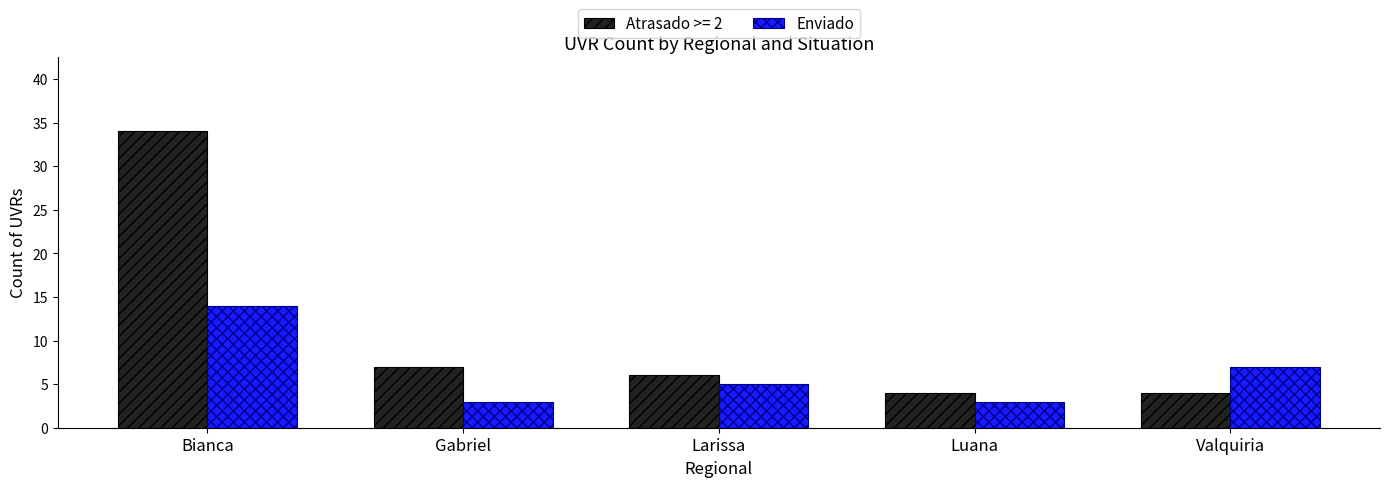

What is the average value of the Atrasado >= 2 series?

11